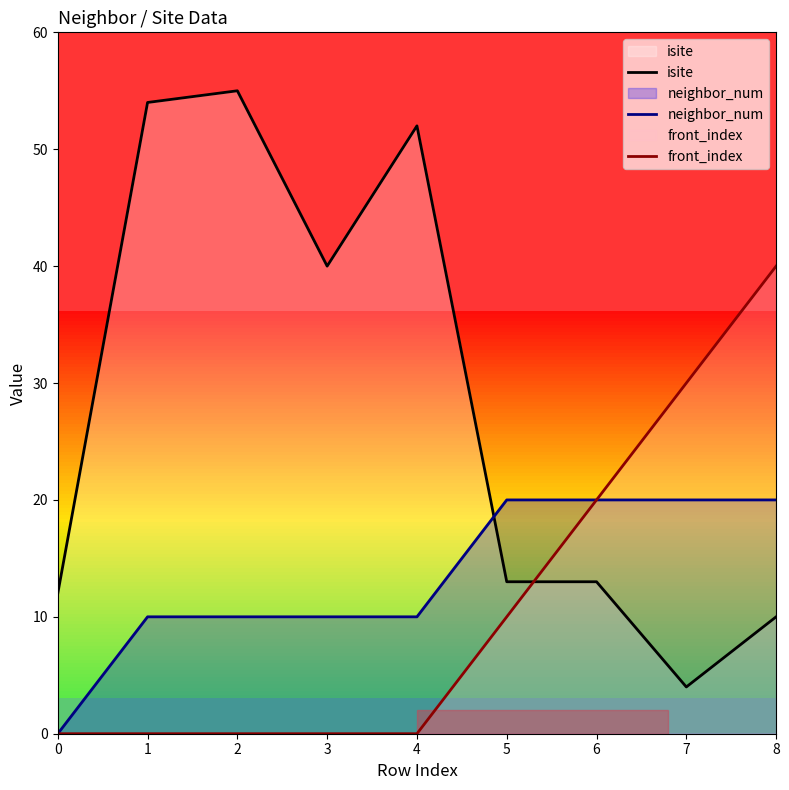

The value of isite at 3 is 40. True or false?

True